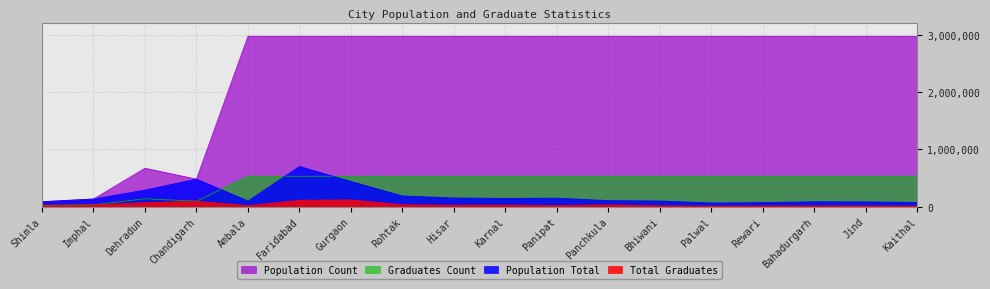

What is the average value of the Graduates Count series?

855607